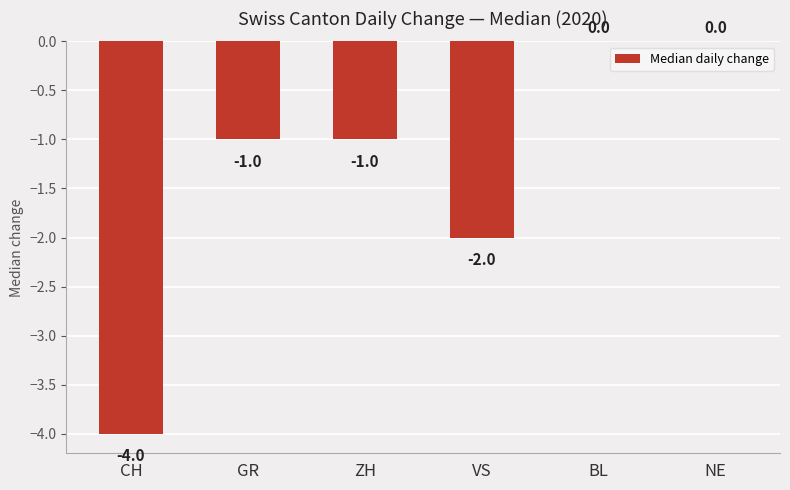

How many distinct data groups are displayed?

1